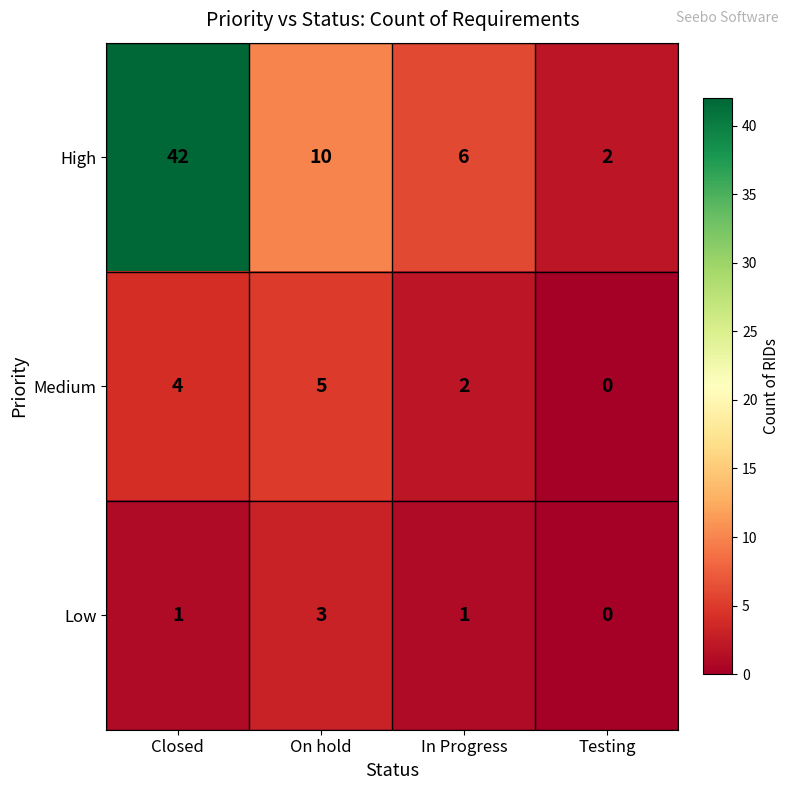

How many positive values does the Medium series have?

3